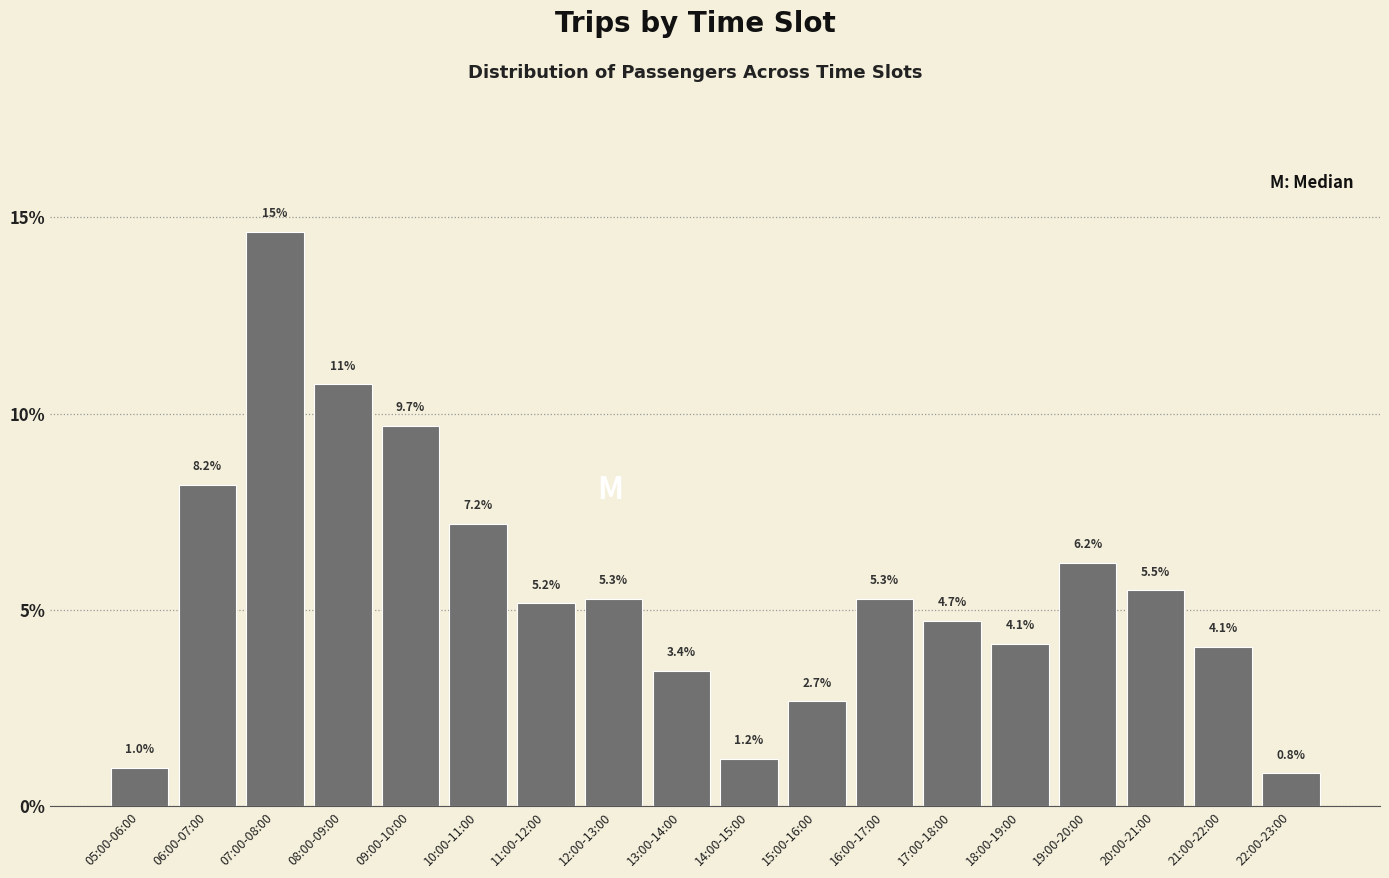

Reading left to right, what are all the values shown in this chart?

1.0	8.2	14.6	10.7	9.7	7.2	5.2	5.3	3.4	1.2	2.7	5.3	4.7	4.1	6.2	5.5	4.1	0.8